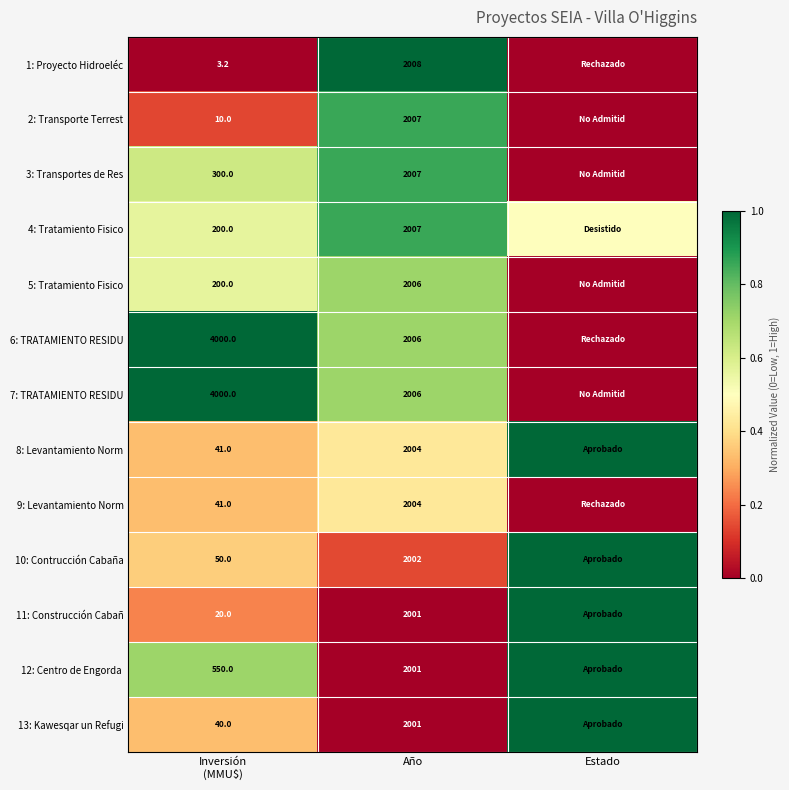

What is the total value across all series at Año?

26060.0